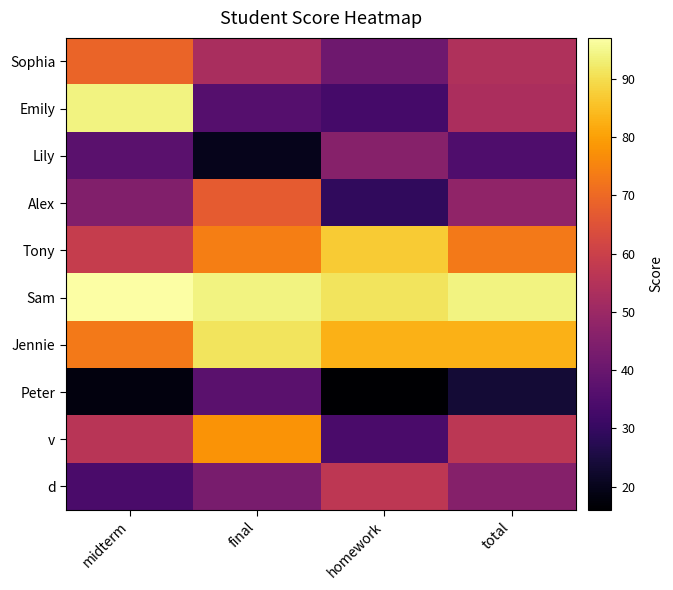

Reading right to left, what are all the values shown in this chart?

Sophia: total=54.2	homework=41.0	final=53.0	midterm=69.0
Emily: total=53.0	homework=33.0	final=36.0	midterm=94.0
Lily: total=34.7	homework=46.0	final=20.0	midterm=37.0
Alex: total=47.8	homework=29.0	final=67.0	midterm=45.0
Tony: total=73.2	homework=87.0	final=74.0	midterm=59.0
Sam: total=93.9	homework=91.0	final=94.0	midterm=97.0
Jennie: total=83.0	homework=83.0	final=91.0	midterm=73.0
Peter: total=23.8	homework=16.0	final=37.0	midterm=18.0
v: total=56.7	homework=34.0	final=78.0	midterm=56.0
d: total=45.6	homework=57.0	final=43.0	midterm=34.0